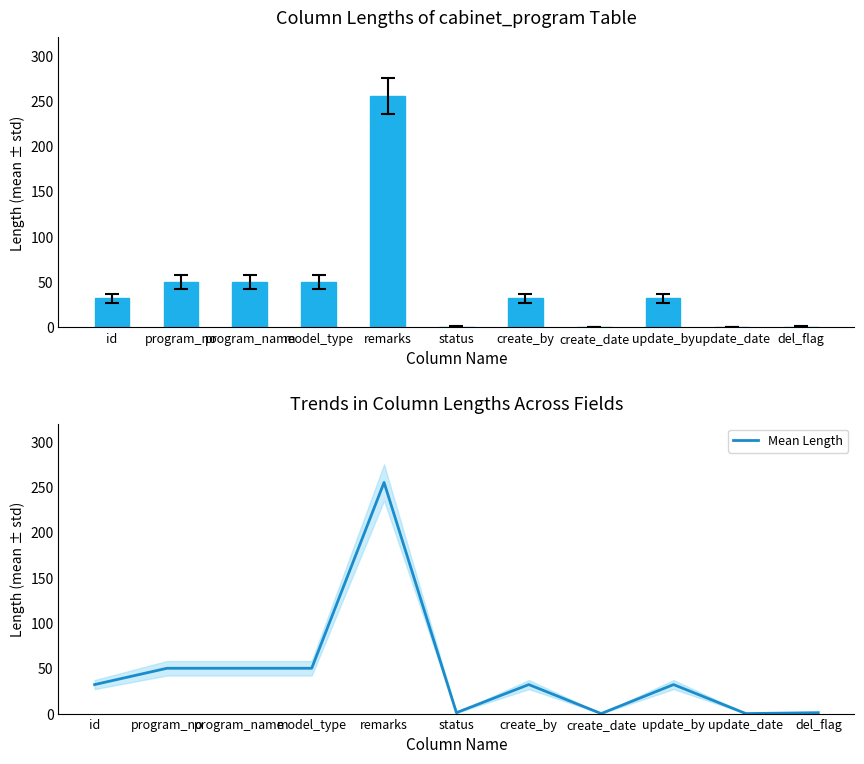

What is the label of the 5th bar from the right?

create_by